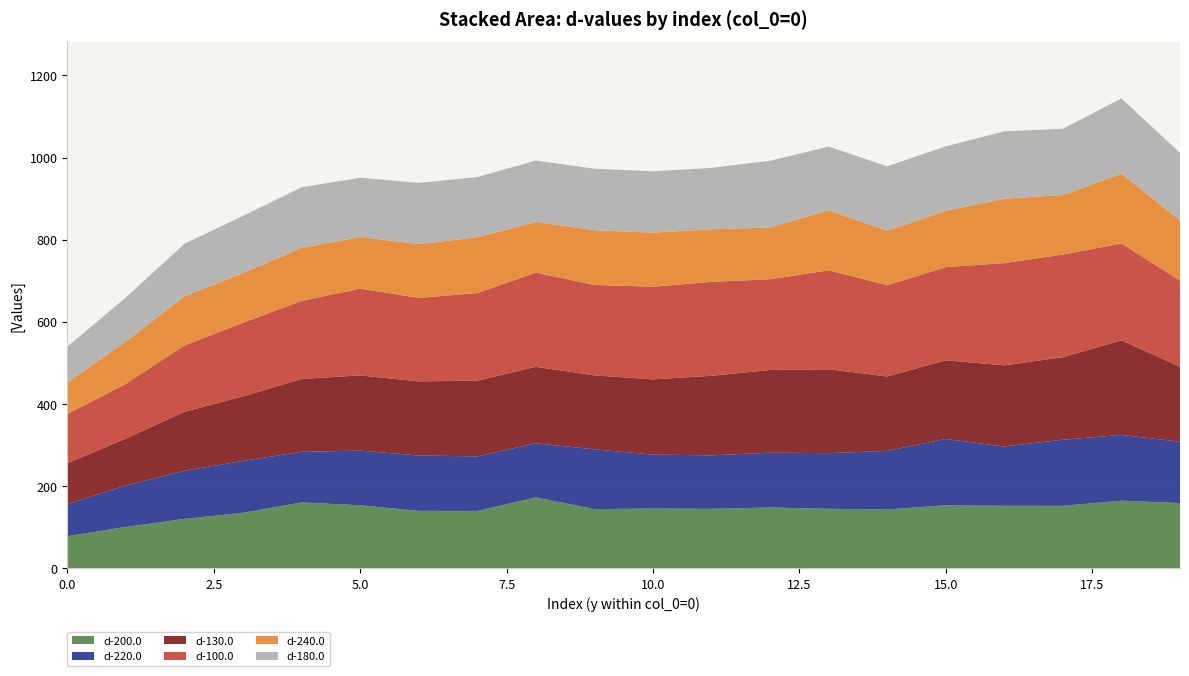

Reading right to left, transcribe all the data shown in this chart.

d-200.0: 159.0	164.8	152.2	152.4	153.6	143.4	145.0	148.3	144.8	145.6	144.3	172.7	139.8	140.0	153.6	160.6	135.3	120.5	100.9	78.4
d-220.0: 149.4	160.0	161.0	144.3	161.4	142.7	135.4	133.4	130.4	131.5	145.5	131.7	132.9	134.7	133.0	123.2	126.3	117.2	100.9	78.1
d-130.0: 182.3	230.4	200.8	197.5	191.6	181.1	204.3	201.2	193.6	183.0	180.0	186.3	184.3	180.4	183.0	177.6	156.9	143.7	114.3	99.5
d-100.0: 209.9	235.7	249.9	248.9	226.7	222.0	240.8	220.9	228.7	225.5	220.1	229.2	213.0	203.3	211.2	189.9	179.6	161.2	133.3	119.6
d-240.0: 146.5	169.9	144.8	156.7	137.0	132.7	146.3	125.8	128.0	131.6	133.1	123.6	135.8	130.9	125.6	129.0	120.7	119.7	103.0	77.0
d-180.0: 164.0	183.1	161.4	164.1	156.8	156.8	154.8	162.7	149.4	149.3	150.0	149.2	146.5	149.0	144.4	147.5	139.3	128.0	107.3	87.2